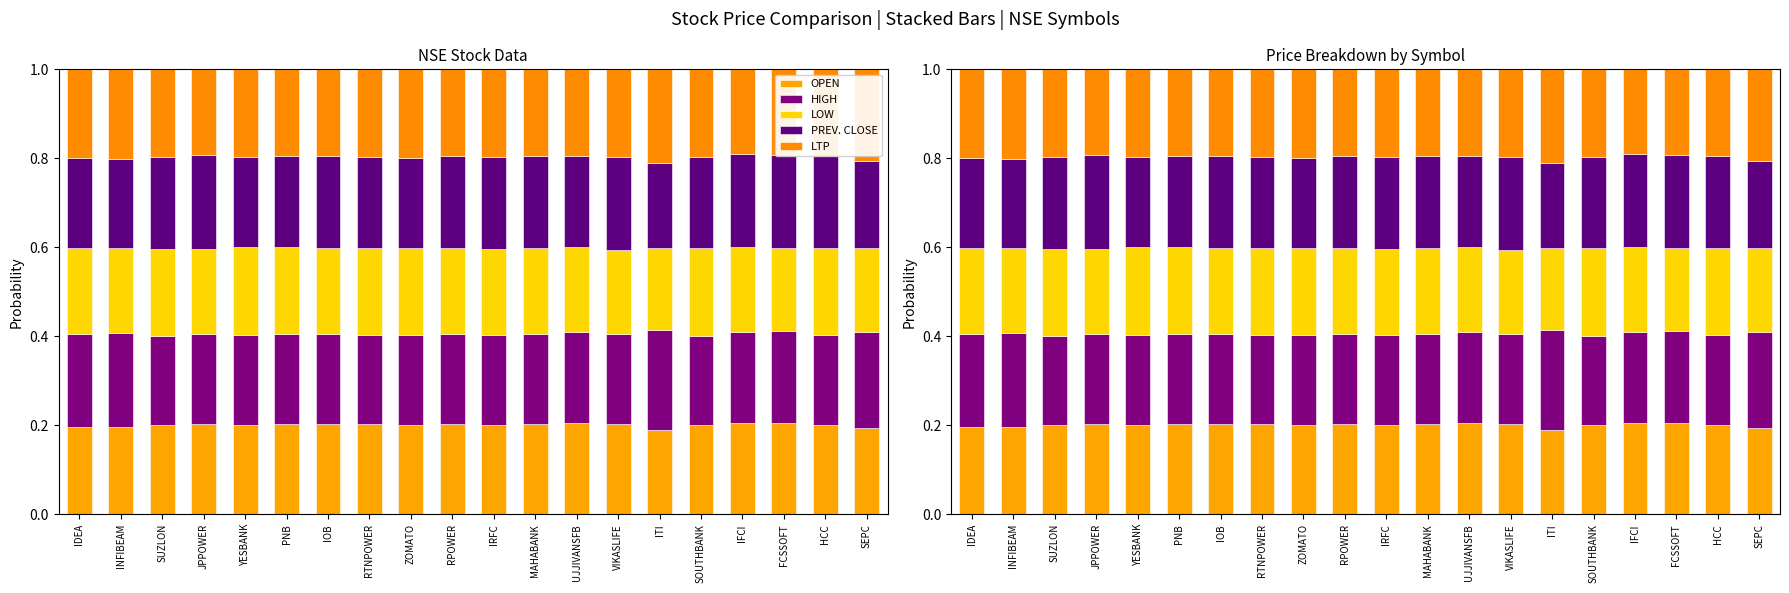

Are the bars horizontal?

No